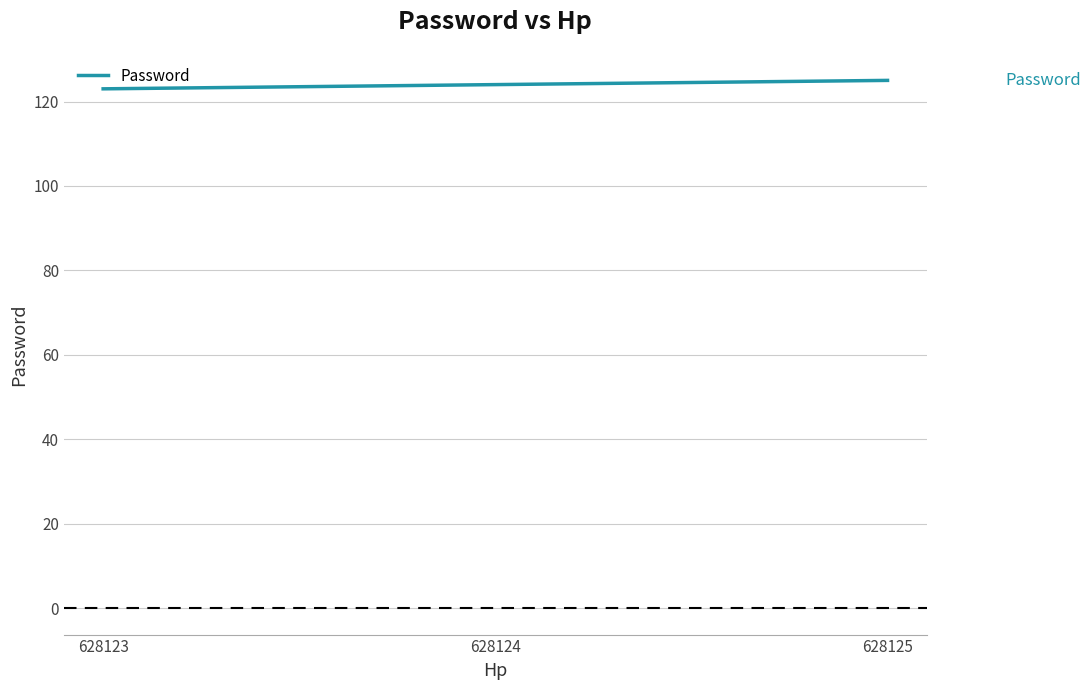

What is the maximum value shown in the chart?

125